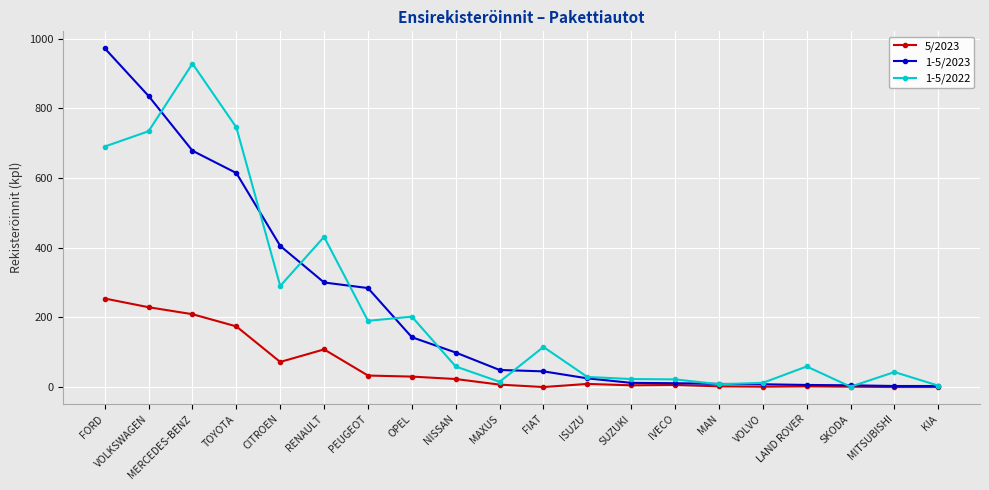

The value of 5/2023 at FIAT is 82. True or false?

False